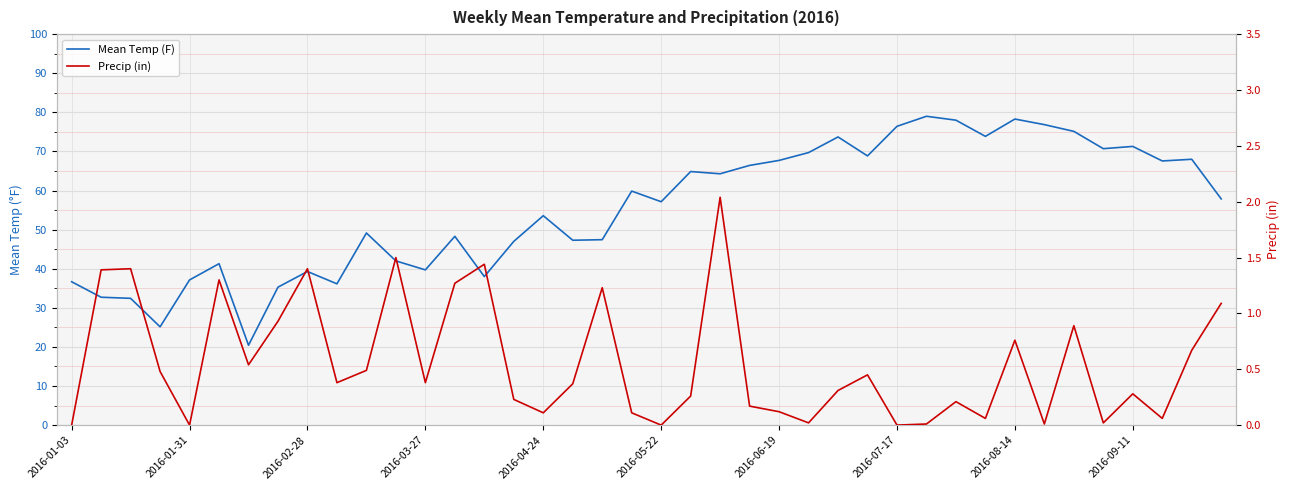

True or false: Mean Temp (F) has a value of 67.6 at 37.

True